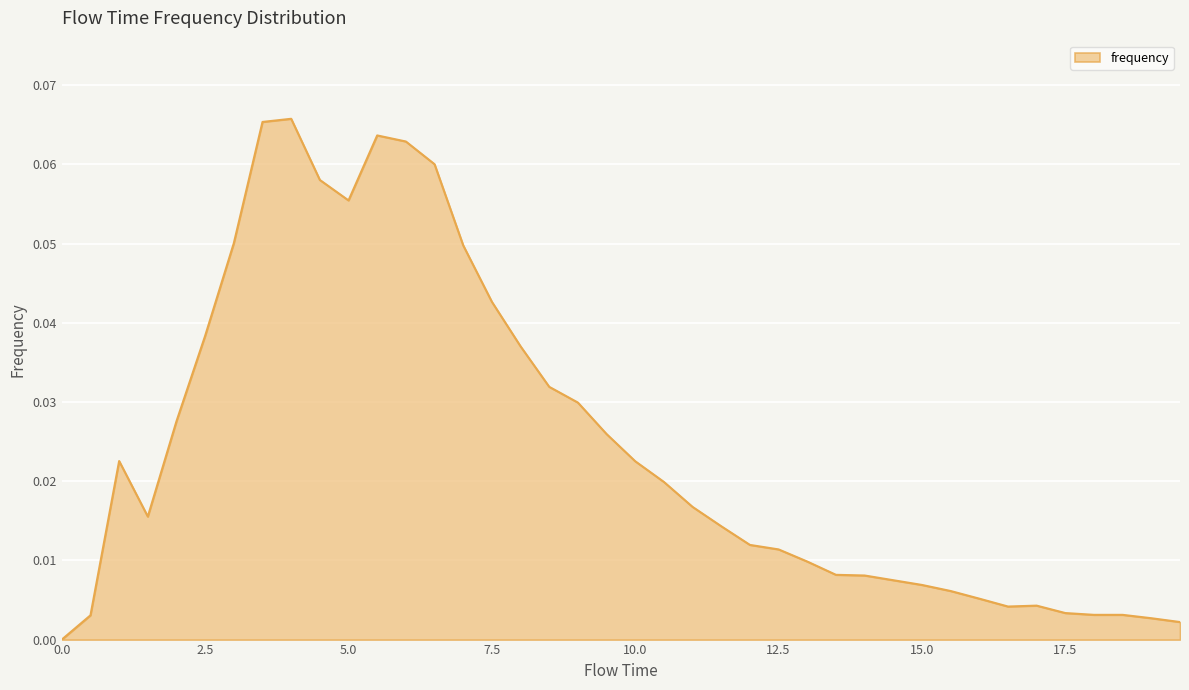

How many lines are shown in the chart?

1